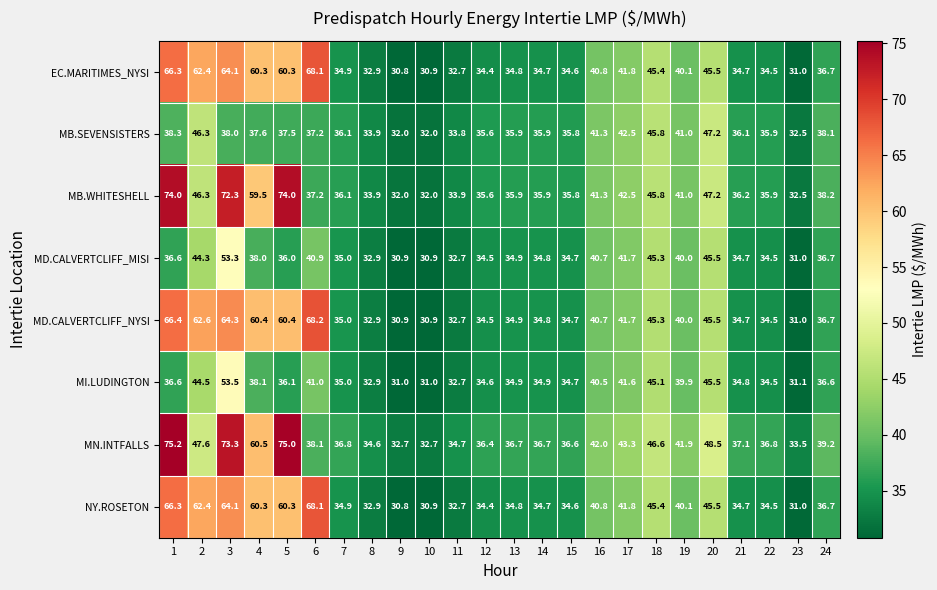

The value of MD.CALVERTCLIFF_NYSI at 5 is 97.1. True or false?

False